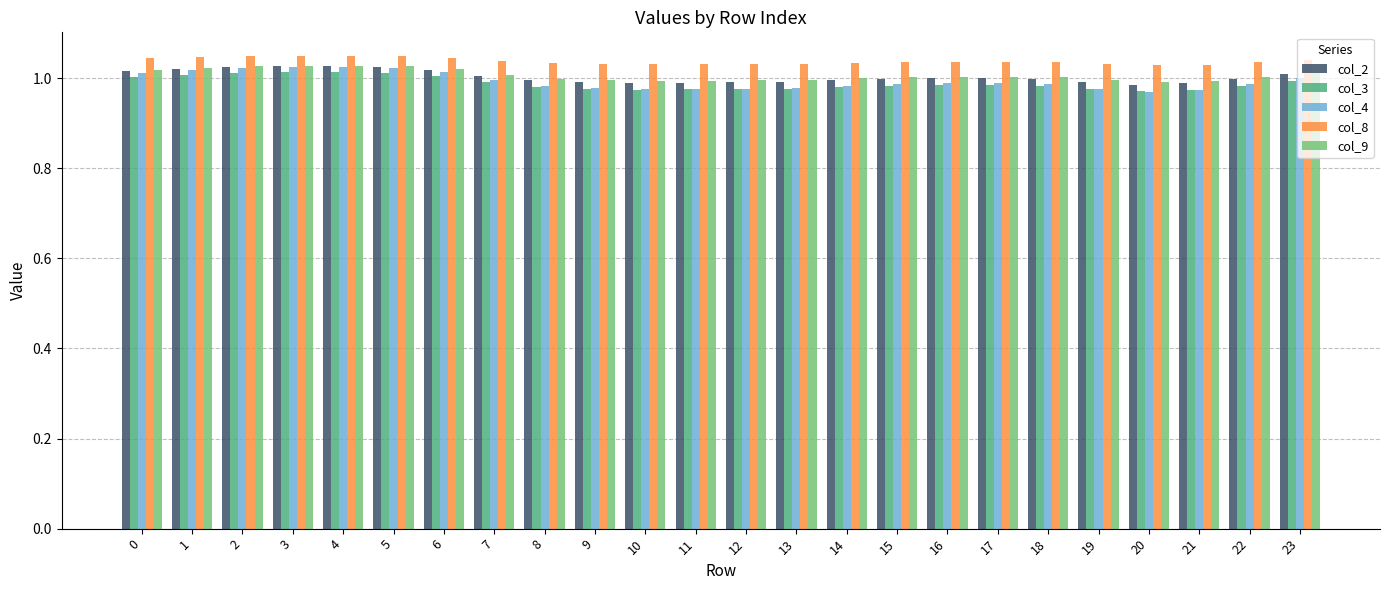

What is the sum of the col_4 values at 4 and 21?

2.0